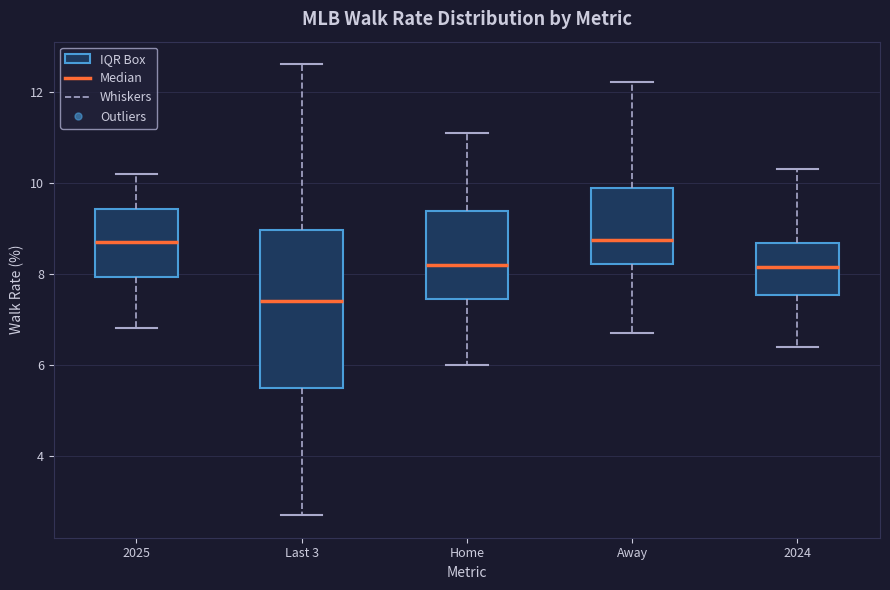

Where is the upper edge of the box for Away on the y-axis? The values are not printed on the chart, so give them approximately, as read against the axis.

9.8